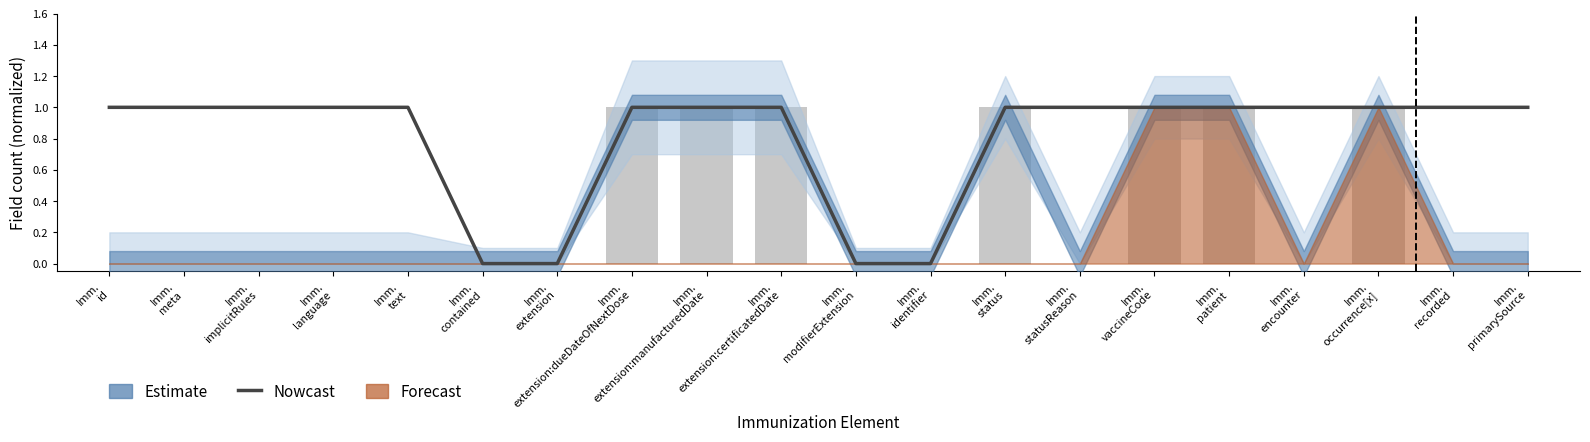

Rank the categories by value from highest to lowest.

Imm.
id, Imm.
meta, Imm.
implicitRules, Imm.
language, Imm.
text, Imm.
extension:dueDateOfNextDose, Imm.
extension:manufacturedDate, Imm.
extension:certificatedDate, Imm.
status, Imm.
statusReason, Imm.
vaccineCode, Imm.
patient, Imm.
encounter, Imm.
occurrence[x], Imm.
recorded, Imm.
primarySource, Imm.
contained, Imm.
extension, Imm.
modifierExtension, Imm.
identifier